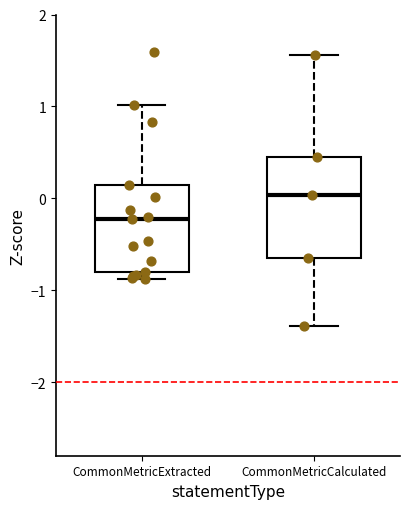

Reading left to right, transcribe this box plot: for each box, give where its median line is, the range the box spans, and where its two whiskers end, as read against the y-axis. The values are not printed on the chart, so give them approximately, as read against the axis.

CommonMetricExtracted: median -0.2, box -0.8 to 0.1, whiskers -0.9 to 1.0
CommonMetricCalculated: median 0.0, box -0.7 to 0.4, whiskers -1.4 to 1.6